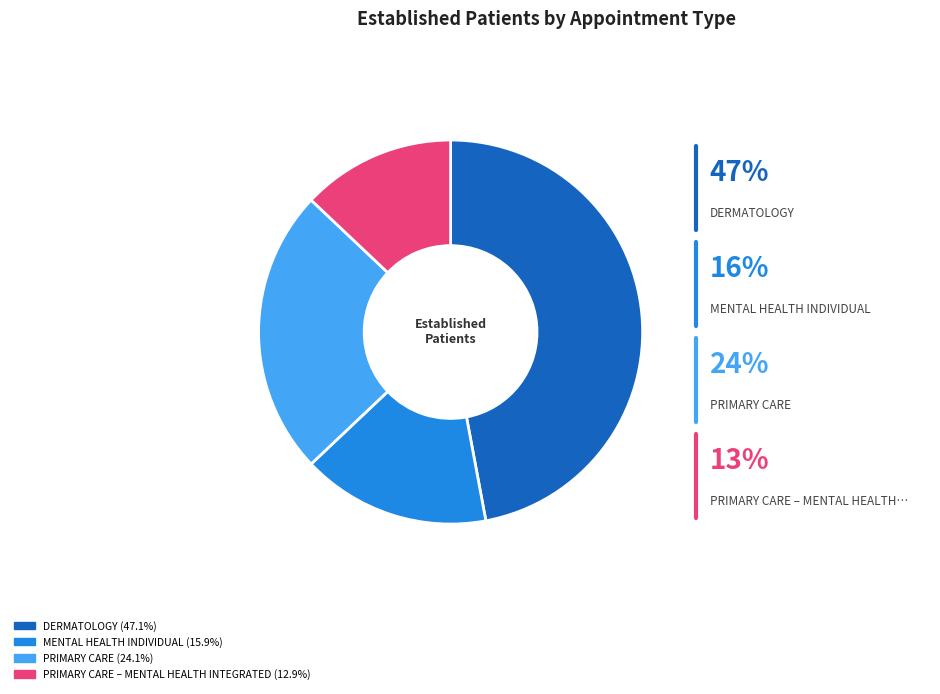

Is there any slice that represents more than half of the pie?

No